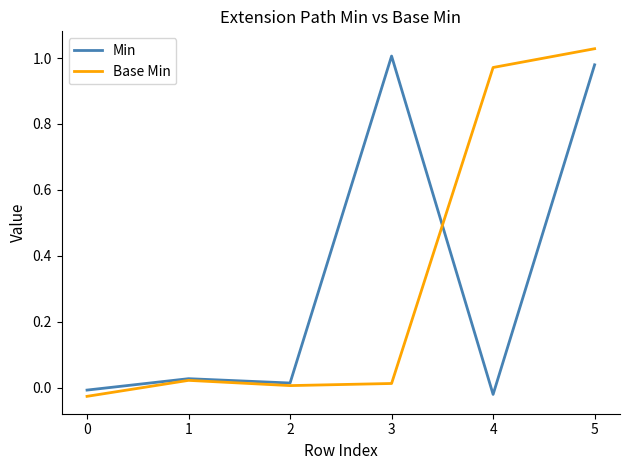

Rank the series at 4 from highest to lowest value.

Base Min, Min